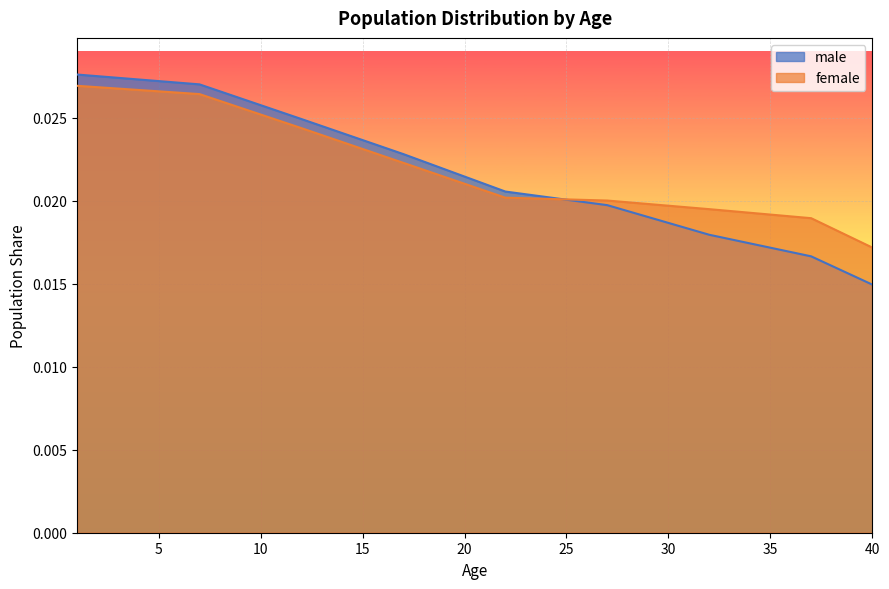

At which label is female closest to 0?

40